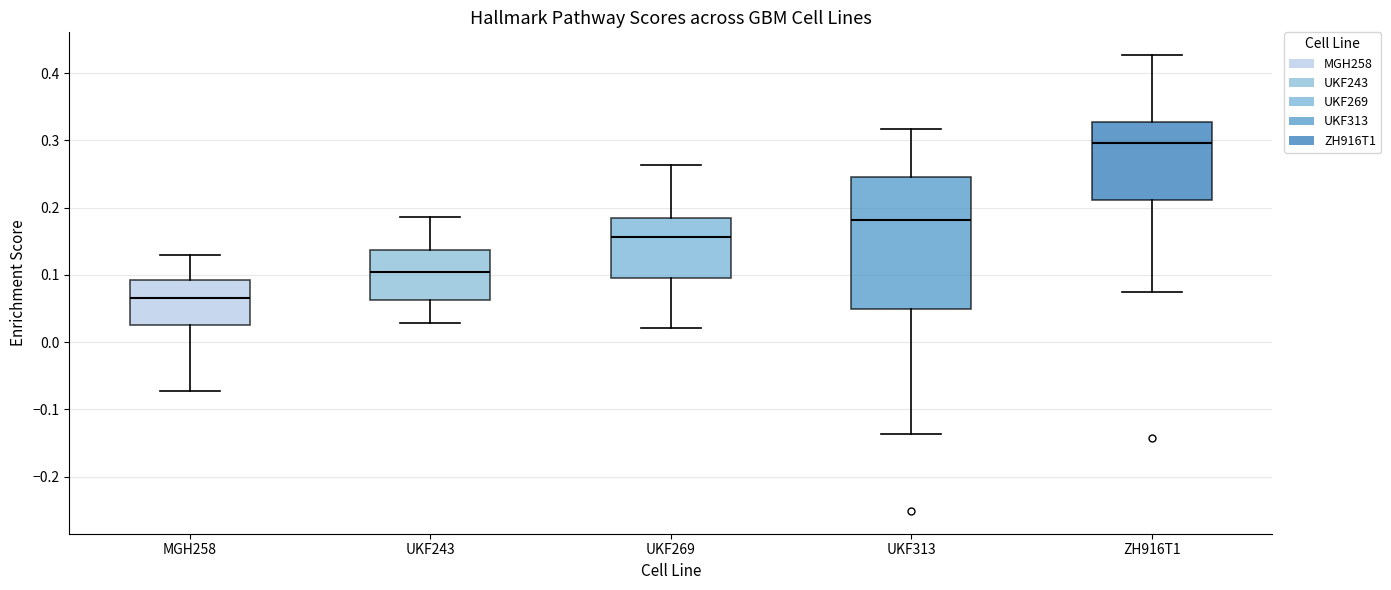

Which box's median line is the highest?

ZH916T1